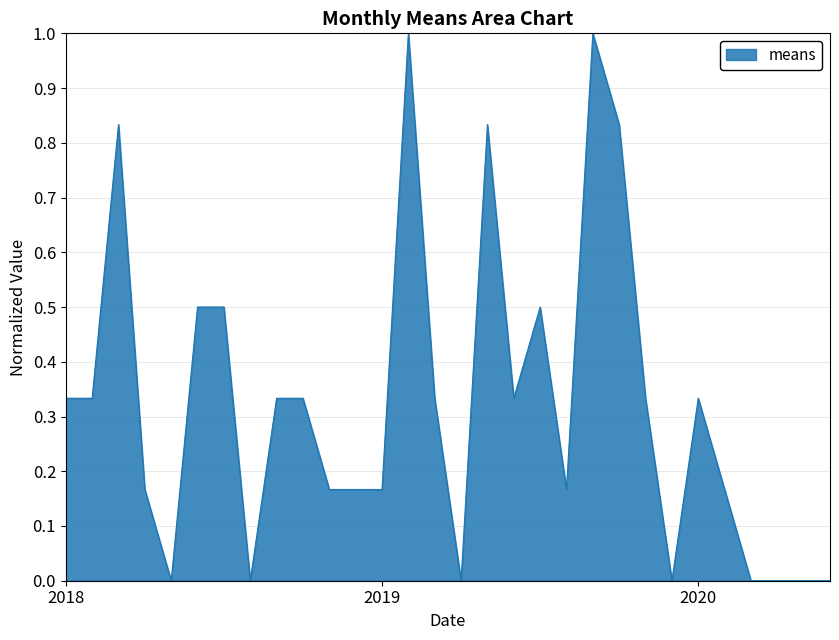

Does the chart display data point markers on the line(s)?

No